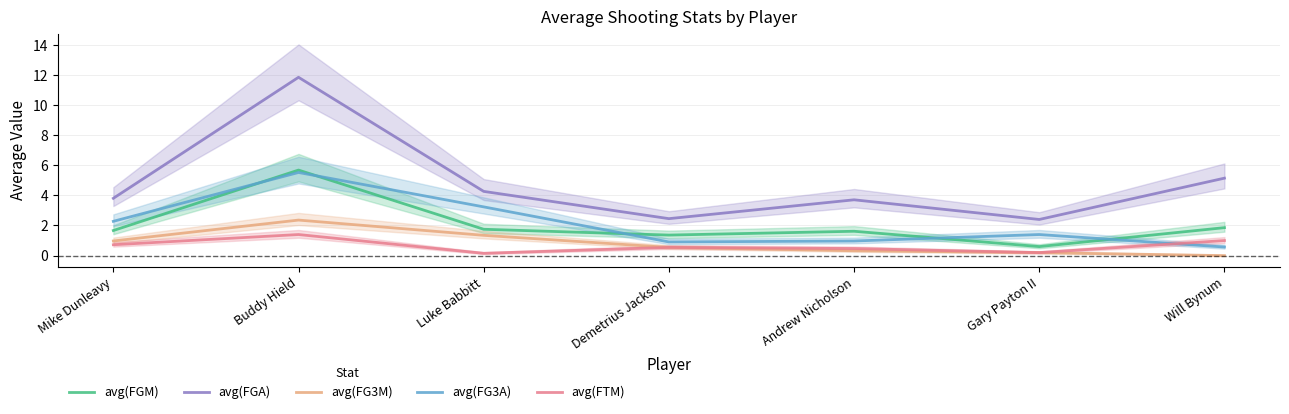

True or false: avg(FTM) and avg(FG3M) intersect in this chart.

False